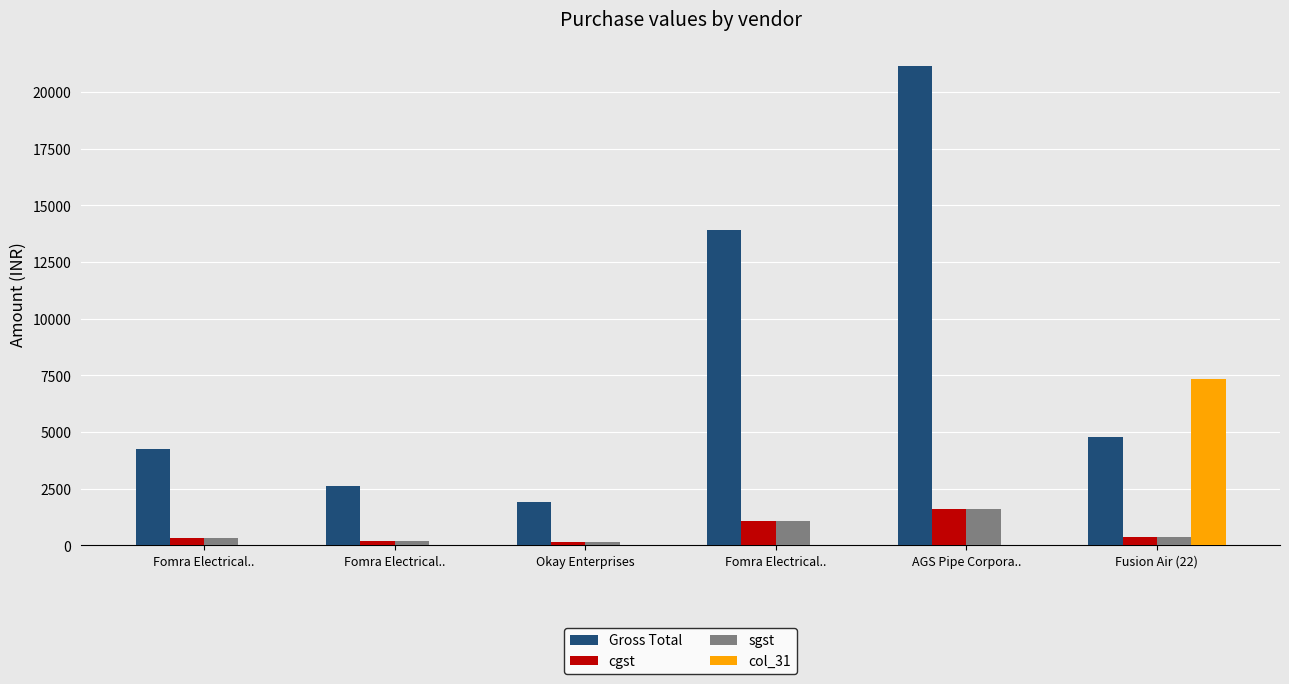

What is the difference between the second highest and second lowest values in the Gross Total series?

11317.0